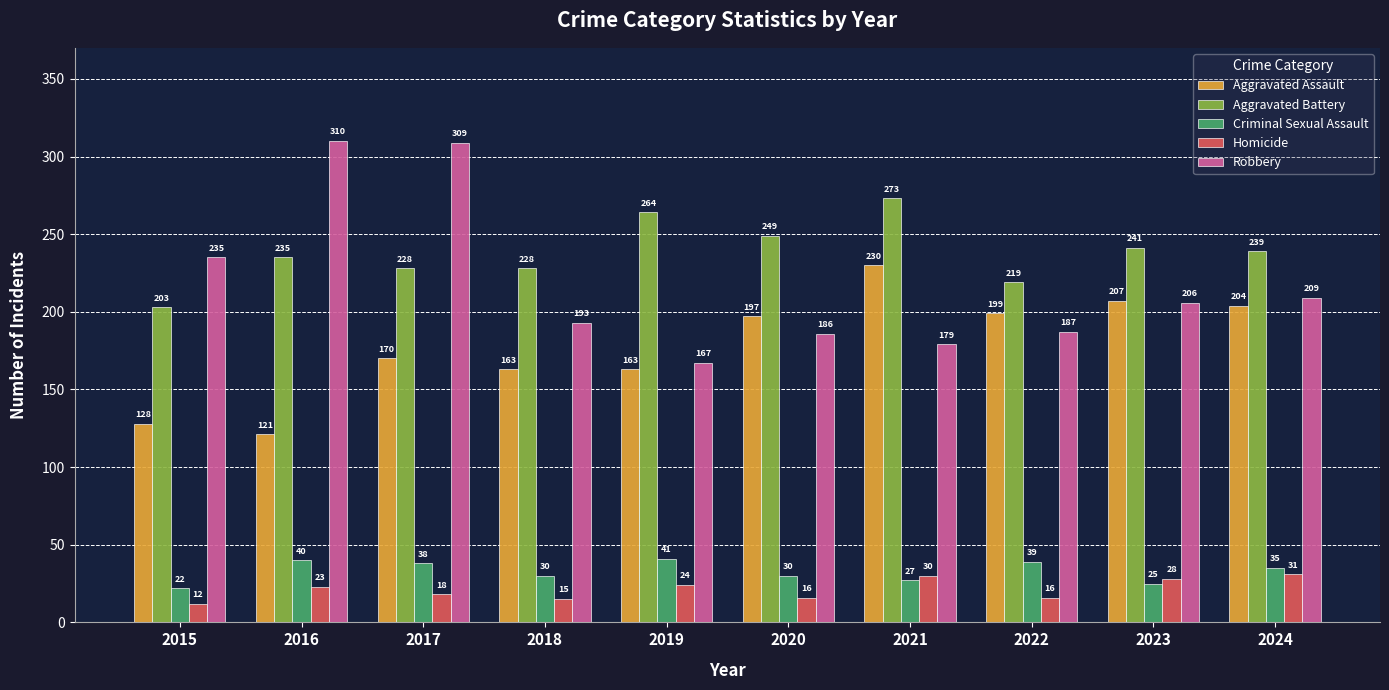

What is the value of the Aggravated Assault bar at the 4th from the left?

163